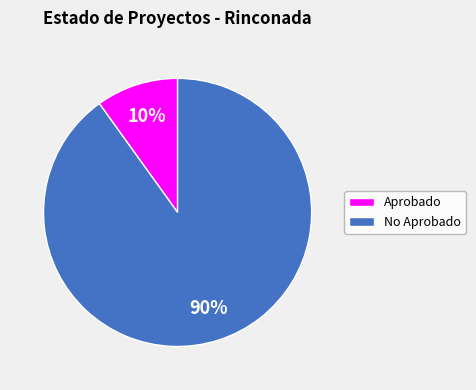

To the nearest percent, what is the difference between the largest and smallest slice percentages?

80%